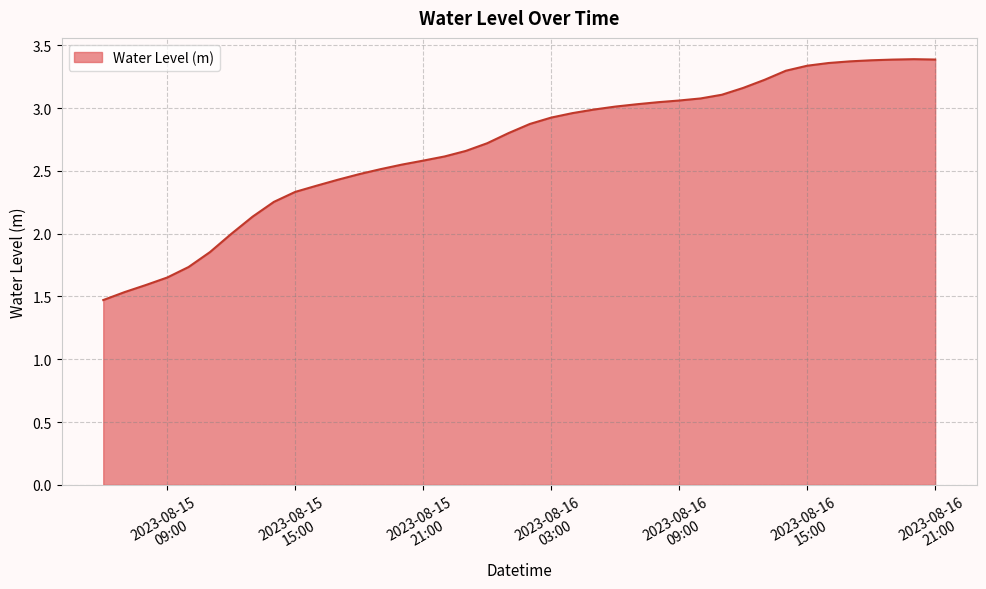

How many lines are shown in the chart?

1